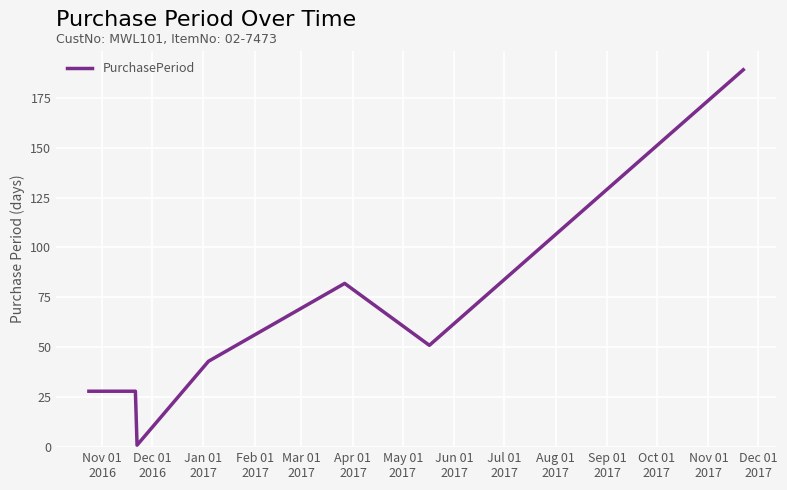

What is the average value?

60